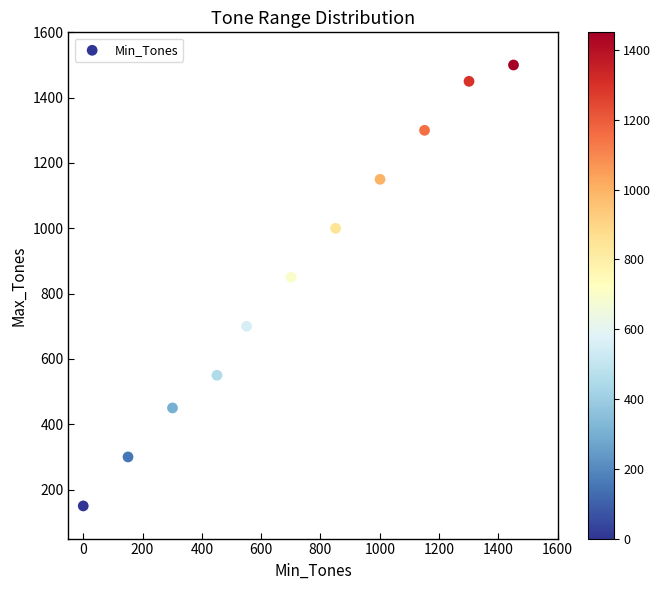

What Y value in the scatter plot is closest to 825?

850